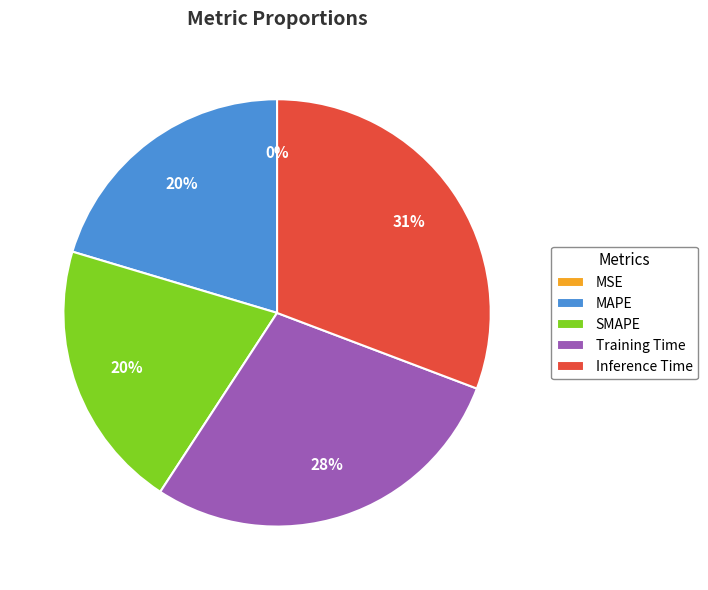

Which has a higher value, MAPE or Training Time?

Training Time